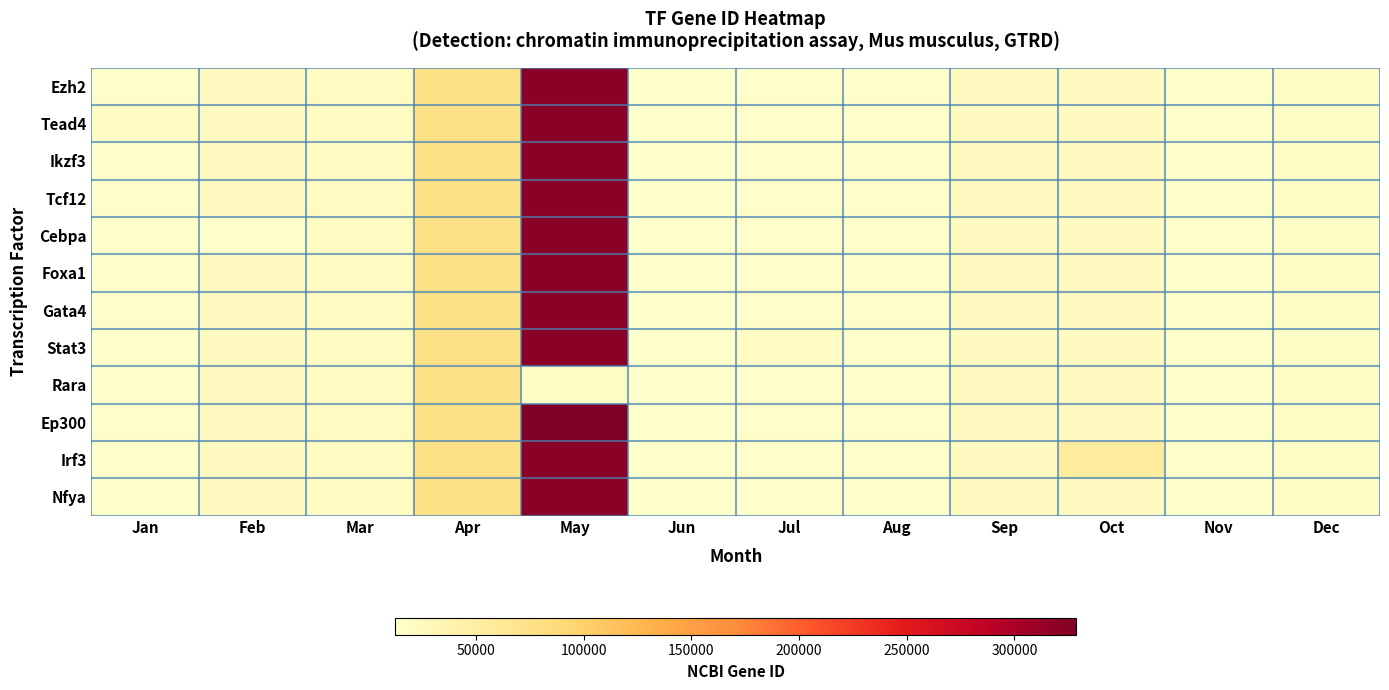

Reading left to right, list all the values displayed in this chart.

Ezh2: Jan=14056	Feb=22780	Mar=21406	Apr=76719	May=320790	Jun=12606	Jul=15375	Aug=14463	Sep=22589	Oct=22771	Nov=13709	Dec=18667
Tead4: Jan=21679	Feb=22780	Mar=21406	Apr=76719	May=320790	Jun=12606	Jul=15375	Aug=14463	Sep=22589	Oct=22771	Nov=13709	Dec=18667
Ikzf3: Jan=14056	Feb=22780	Mar=21406	Apr=76719	May=320790	Jun=12606	Jul=15375	Aug=14463	Sep=22589	Oct=22771	Nov=13709	Dec=18667
Tcf12: Jan=14056	Feb=22780	Mar=21406	Apr=76719	May=320790	Jun=12606	Jul=15375	Aug=14463	Sep=22589	Oct=22771	Nov=13709	Dec=18667
Cebpa: Jan=14056	Feb=12606	Mar=21406	Apr=76719	May=320790	Jun=12606	Jul=15375	Aug=14463	Sep=22589	Oct=22771	Nov=13709	Dec=18667
Foxa1: Jan=14056	Feb=22780	Mar=21406	Apr=76719	May=320790	Jun=15375	Jul=15375	Aug=14463	Sep=22589	Oct=22771	Nov=13709	Dec=18667
Gata4: Jan=14056	Feb=22780	Mar=21406	Apr=76719	May=320790	Jun=12606	Jul=15375	Aug=14463	Sep=22589	Oct=22771	Nov=13709	Dec=18667
Stat3: Jan=14056	Feb=22780	Mar=21406	Apr=76719	May=320790	Jun=12606	Jul=20848	Aug=14463	Sep=22589	Oct=22771	Nov=13709	Dec=18667
Rara: Jan=14056	Feb=22780	Mar=21406	Apr=76719	May=19401	Jun=12606	Jul=15375	Aug=14463	Sep=22589	Oct=22771	Nov=13709	Dec=18667
Ep300: Jan=14056	Feb=22780	Mar=21406	Apr=76719	May=328572	Jun=12606	Jul=15375	Aug=14463	Sep=22589	Oct=22771	Nov=13709	Dec=18667
Irf3: Jan=14056	Feb=22780	Mar=21406	Apr=76719	May=320790	Jun=12606	Jul=15375	Aug=14463	Sep=22589	Oct=54131	Nov=13709	Dec=18667
Nfya: Jan=14056	Feb=22780	Mar=21406	Apr=76719	May=320790	Jun=12606	Jul=15375	Aug=14463	Sep=22589	Oct=22771	Nov=13709	Dec=18044